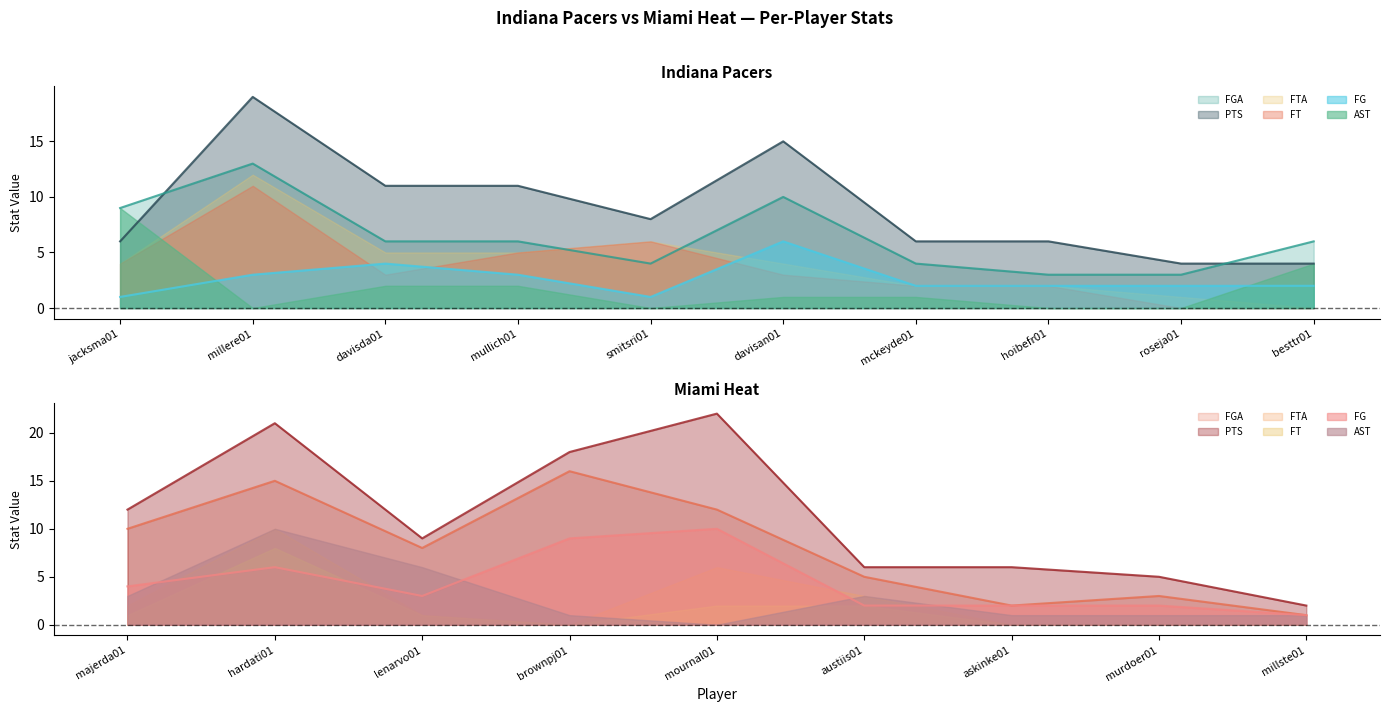

True or false: Indiana FG has more than 2 points higher than both neighbors.

False